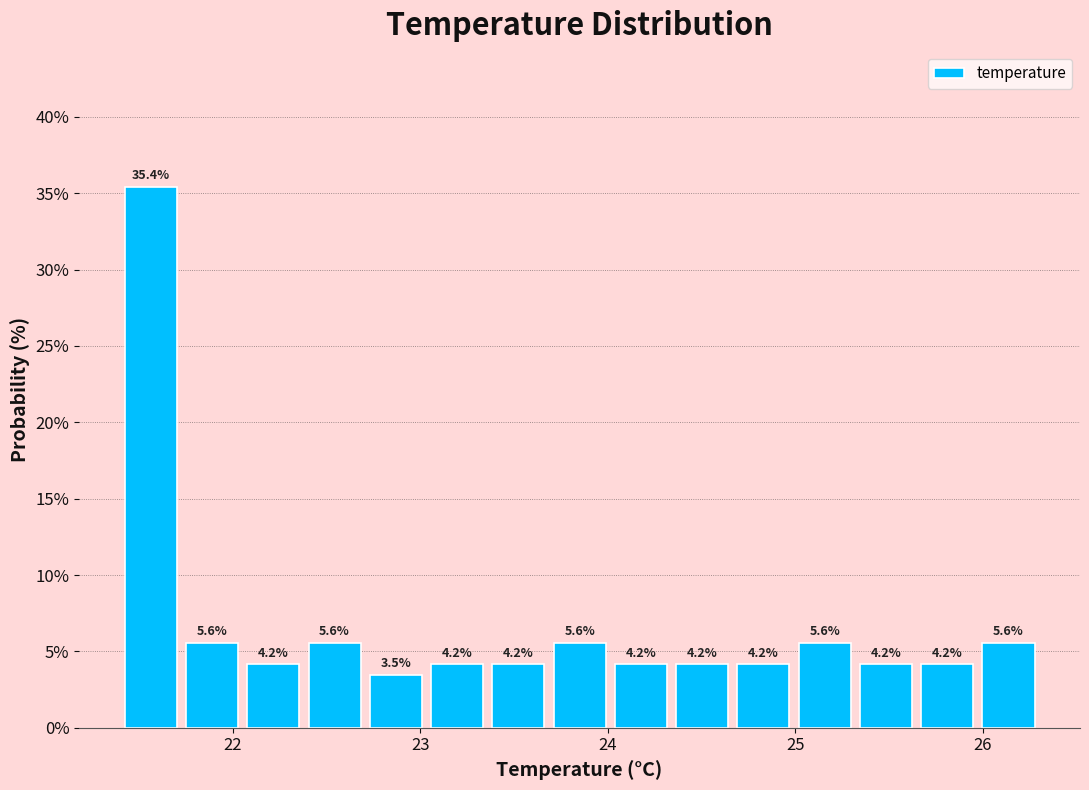

Read against the x-axis, roughly where is the centre of the tallest bar?

21.6